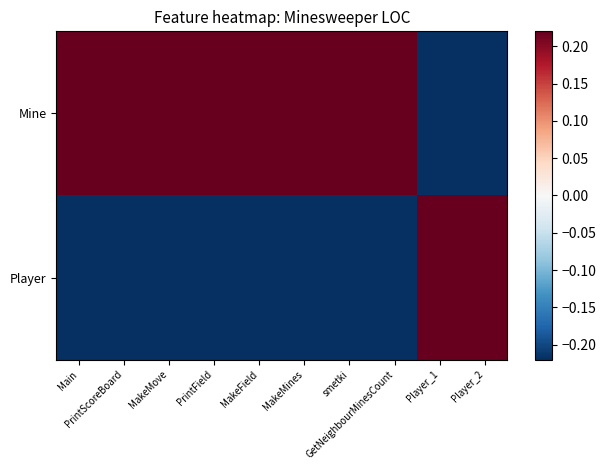

Between smetki and MakeField, which is larger?

smetki